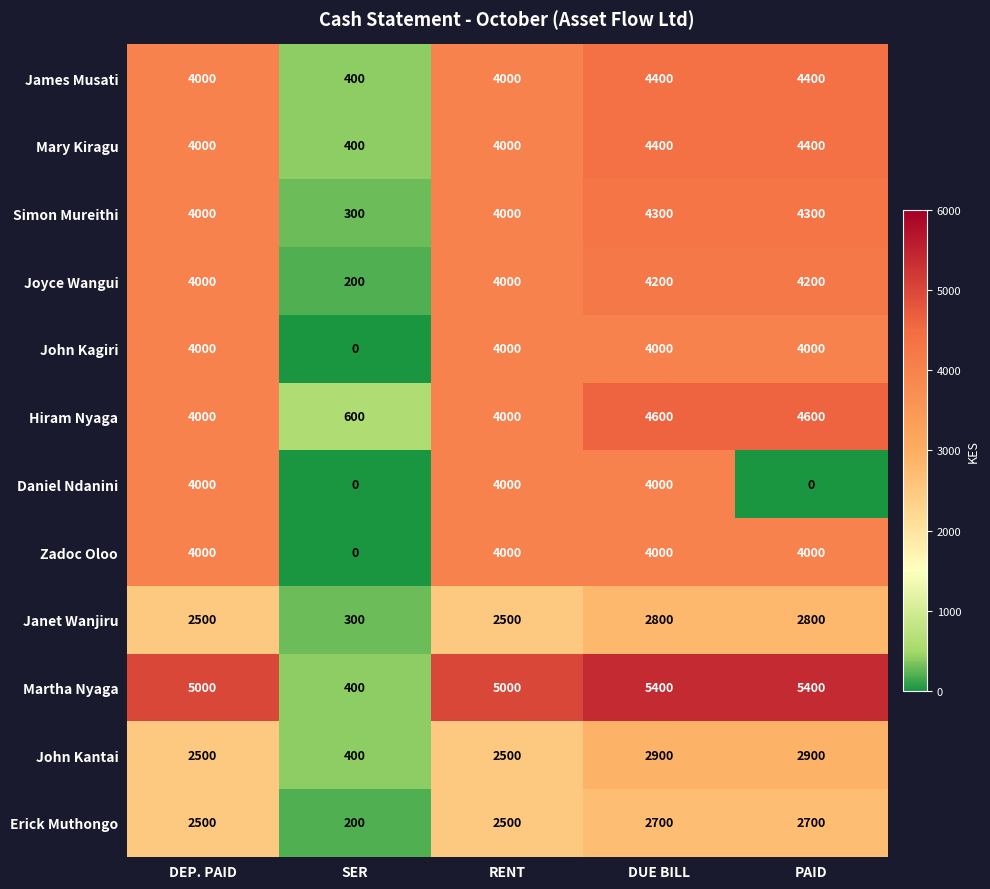

What is the maximum value shown in the chart?

5400